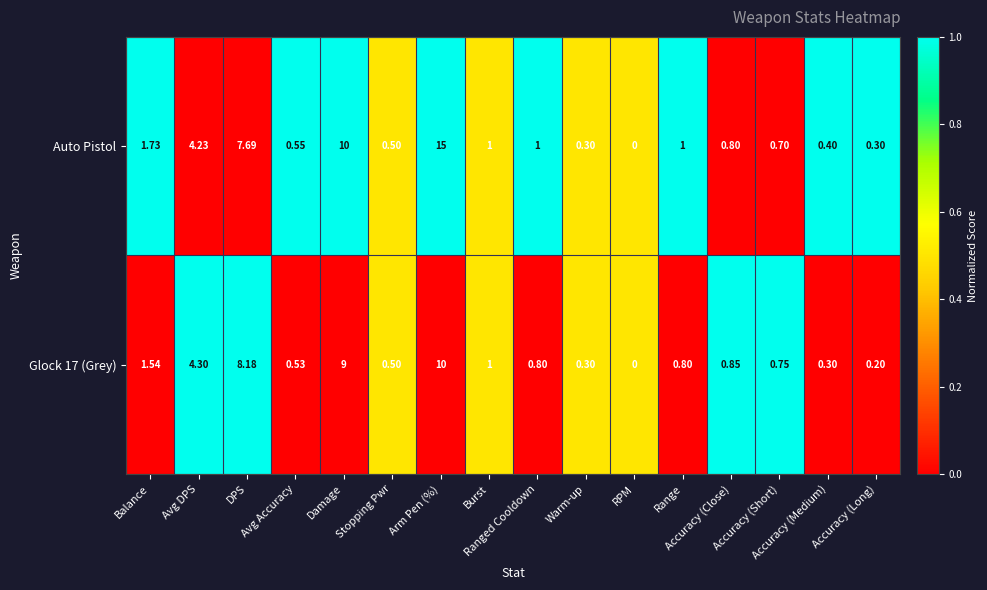

Which series has the largest total across all categories?

Auto Pistol